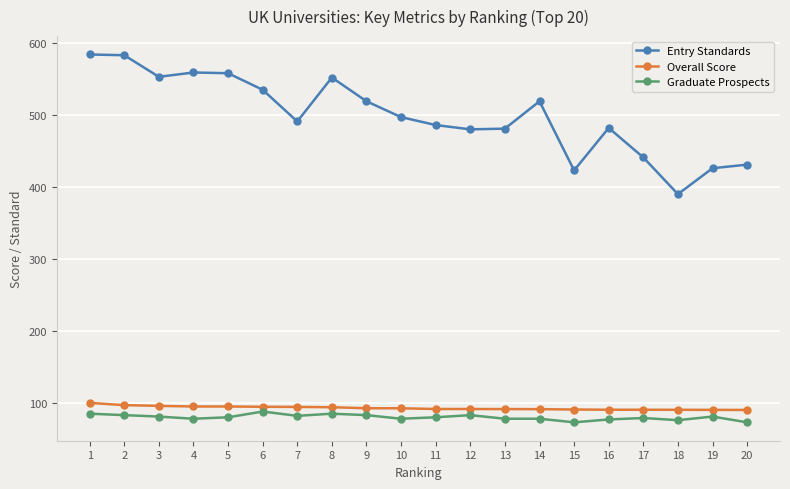

The value of Entry Standards at 17 is 441.0. True or false?

True